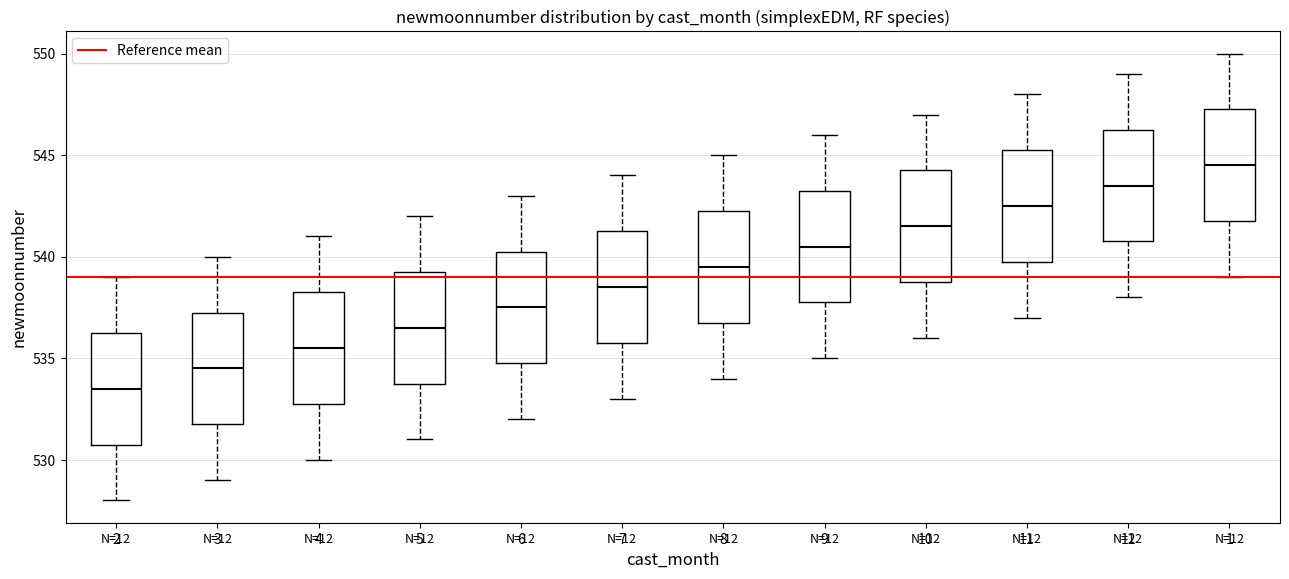

Reading left to right, transcribe this box plot: for each box, give where its median line is, the range the box spans, and where its two whiskers end, as read against the y-axis. The values are not printed on the chart, so give them approximately, as read against the axis.

2: median 533.5, box 531.0 to 536.5, whiskers 528.0 to 539.0
3: median 534.5, box 532.0 to 537.5, whiskers 529.0 to 540.0
4: median 535.5, box 533.0 to 538.5, whiskers 530.0 to 541.0
5: median 536.5, box 534.0 to 539.5, whiskers 531.0 to 542.0
6: median 537.5, box 535.0 to 540.5, whiskers 532.0 to 543.0
7: median 538.5, box 536.0 to 541.5, whiskers 533.0 to 544.0
8: median 539.5, box 537.0 to 542.5, whiskers 534.0 to 545.0
9: median 540.5, box 538.0 to 543.5, whiskers 535.0 to 546.0
10: median 541.5, box 539.0 to 544.5, whiskers 536.0 to 547.0
11: median 542.5, box 540.0 to 545.5, whiskers 537.0 to 548.0
12: median 543.5, box 541.0 to 546.5, whiskers 538.0 to 549.0
1: median 544.5, box 542.0 to 547.5, whiskers 539.0 to 550.0